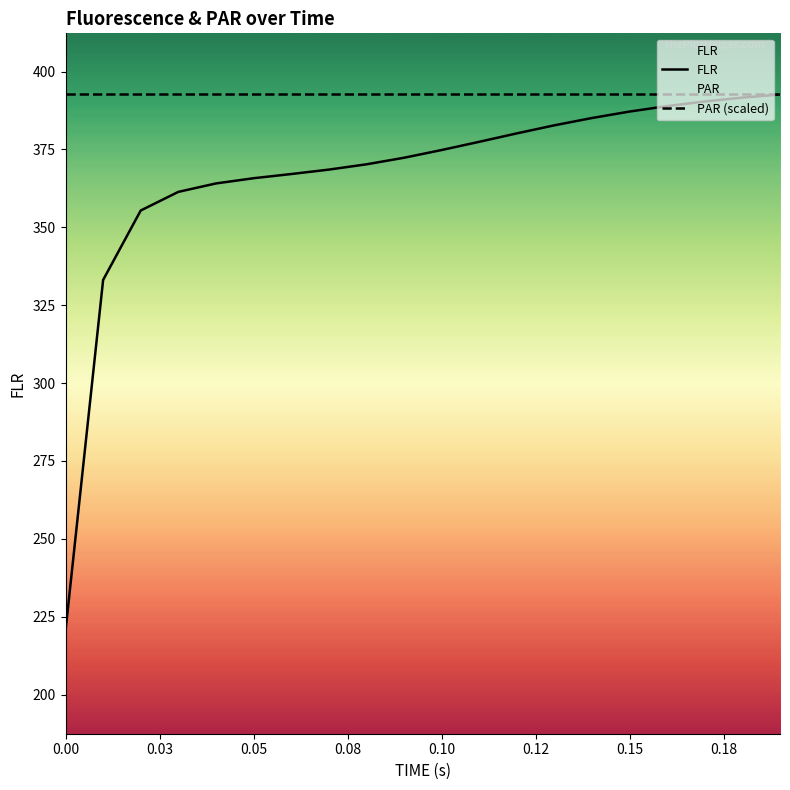

The FLR series shows 586.5 at 0.08. True or false?

False